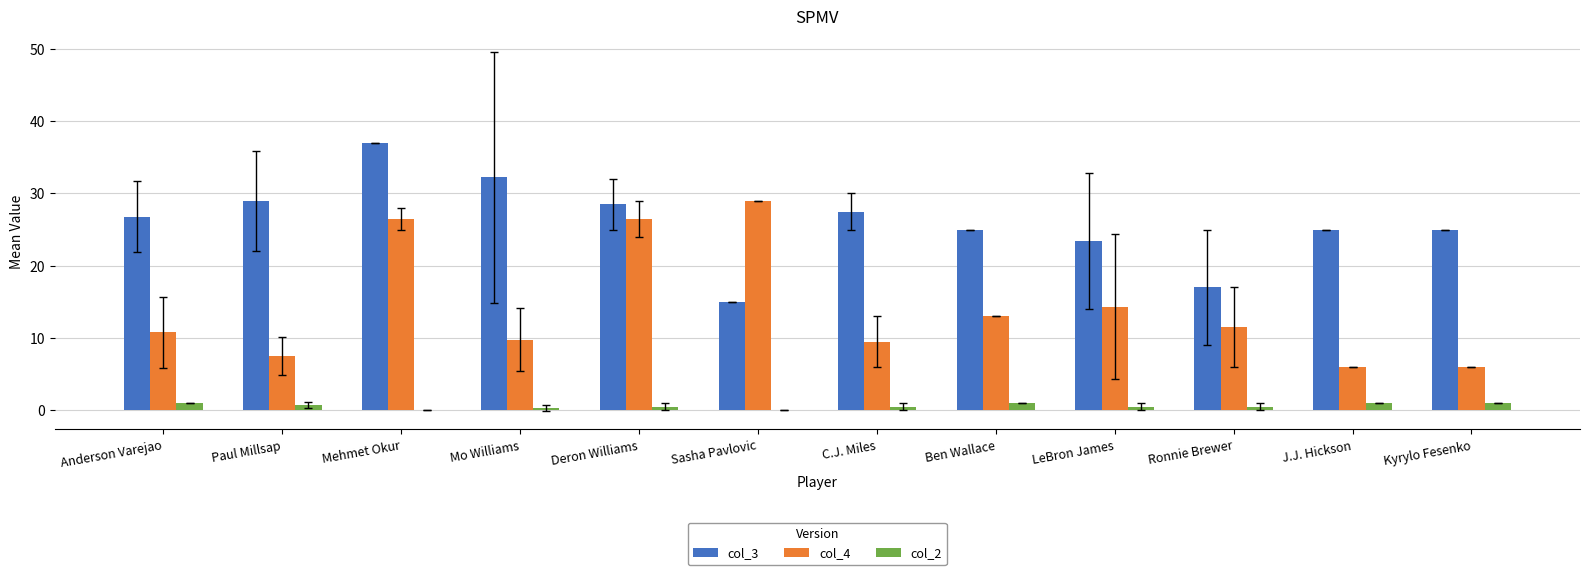

How many data points in col_4 are above 11?

6